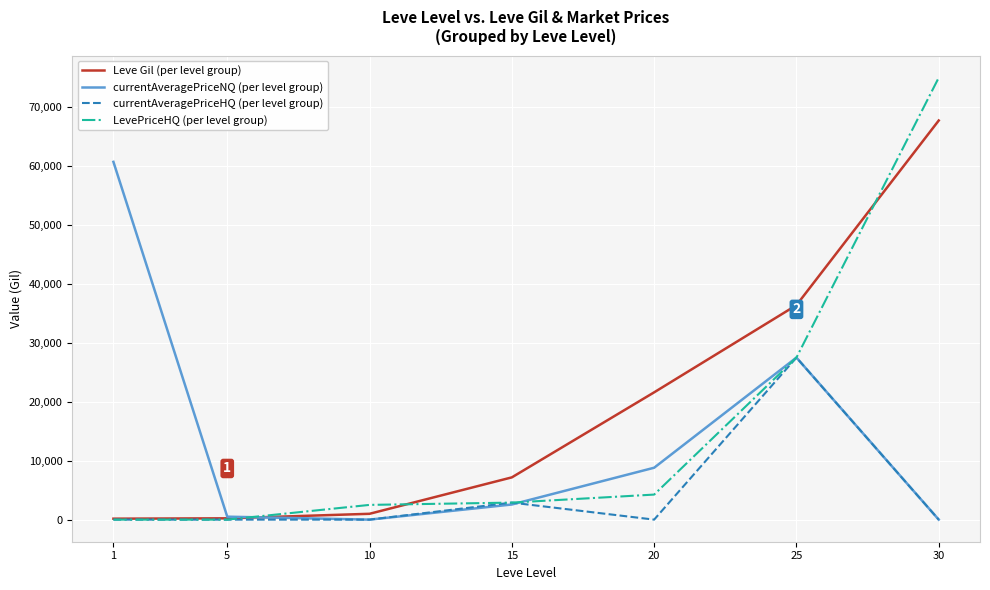

Does the chart have visible grid lines?

Yes